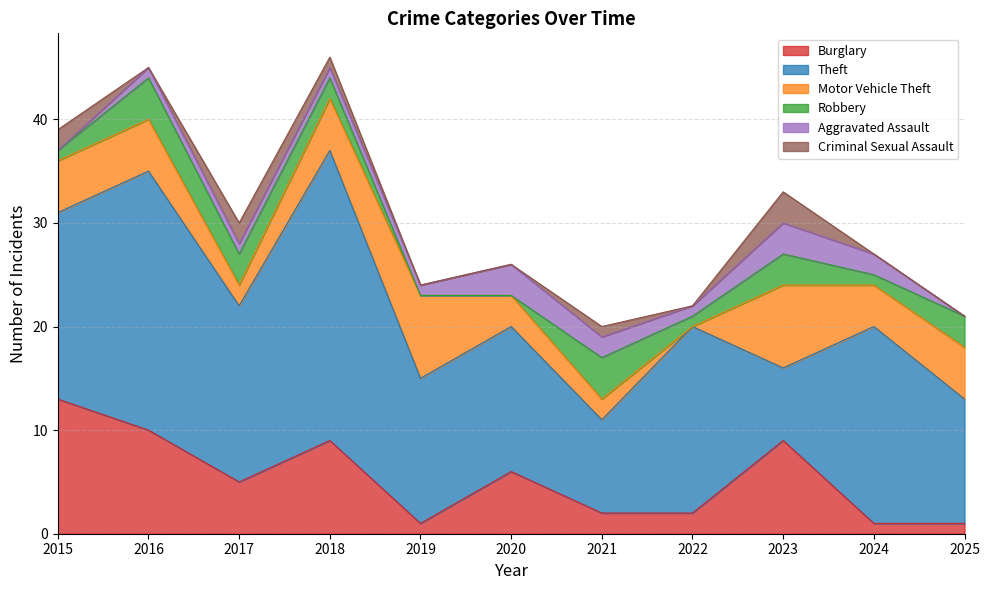

Is the value of Robbery at 2025 greater than the value of Burglary at 2016?

No